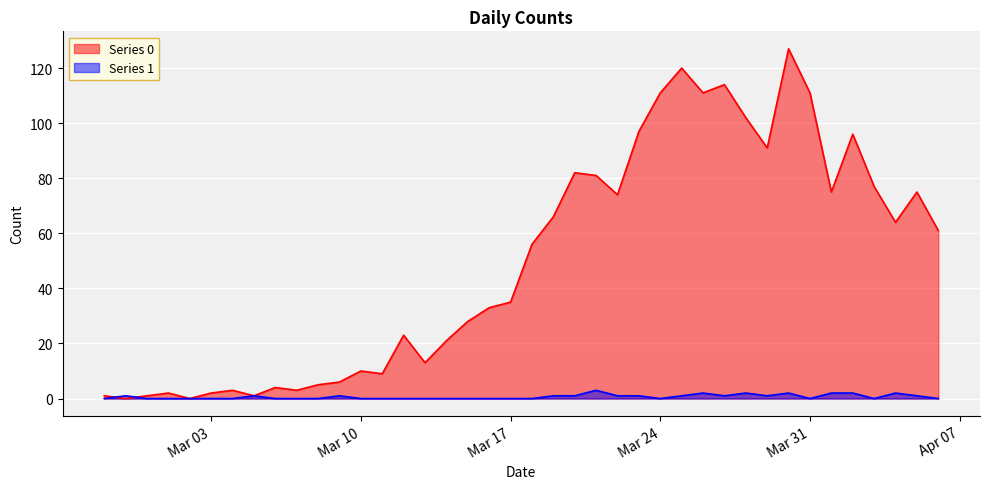

Where is Series 0 nearest to the value 63?

2020-04-04